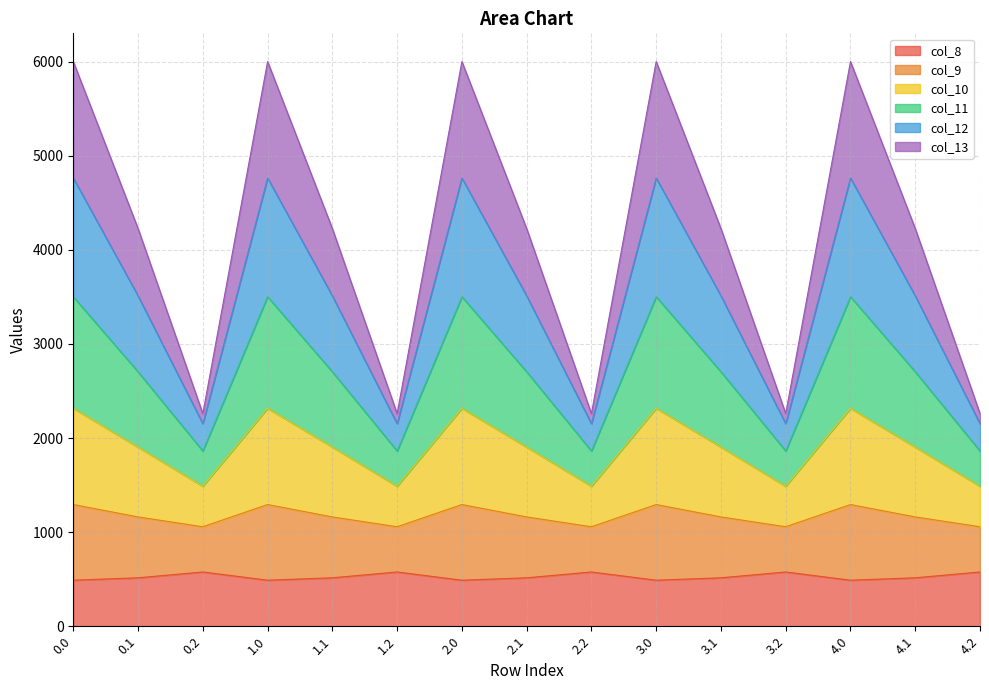

Is the value of col_11 at 0.2 greater than the value of col_9 at 3.1?

No